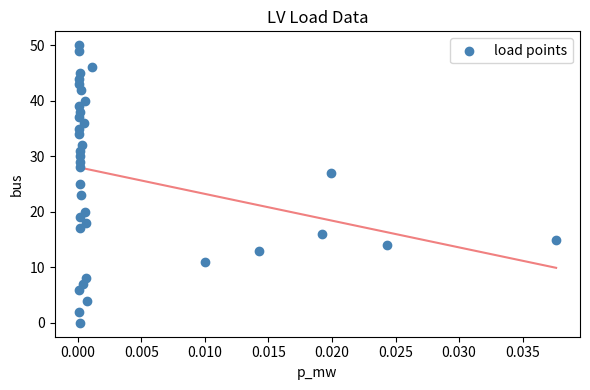

What is the range of Y values (max minus min)?

50